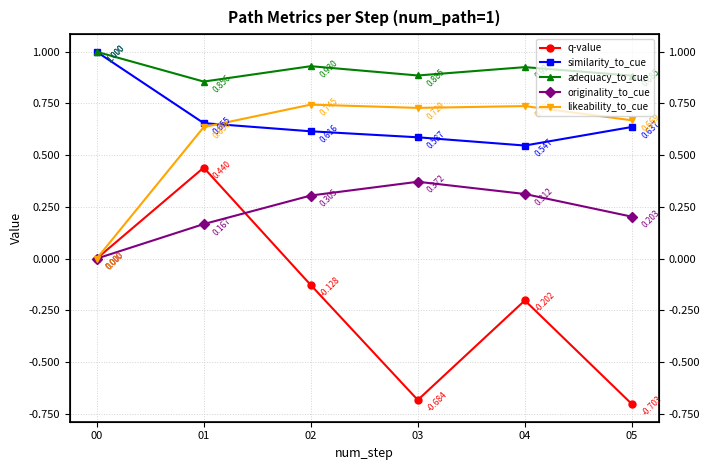

Between 04 and 05, which series saw the biggest shift?

q-value